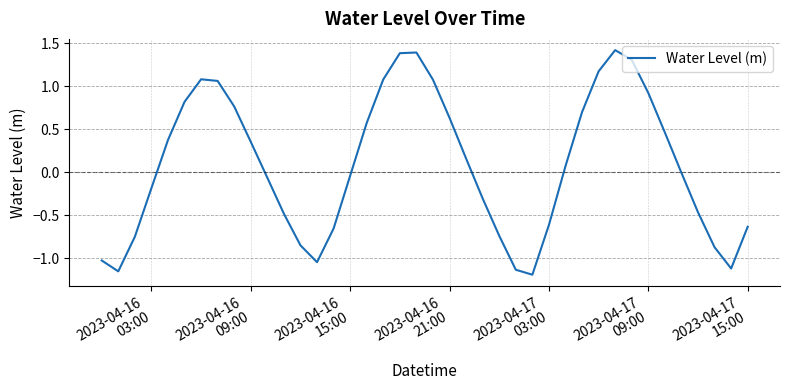

What is the maximum value shown in the chart?

1.4